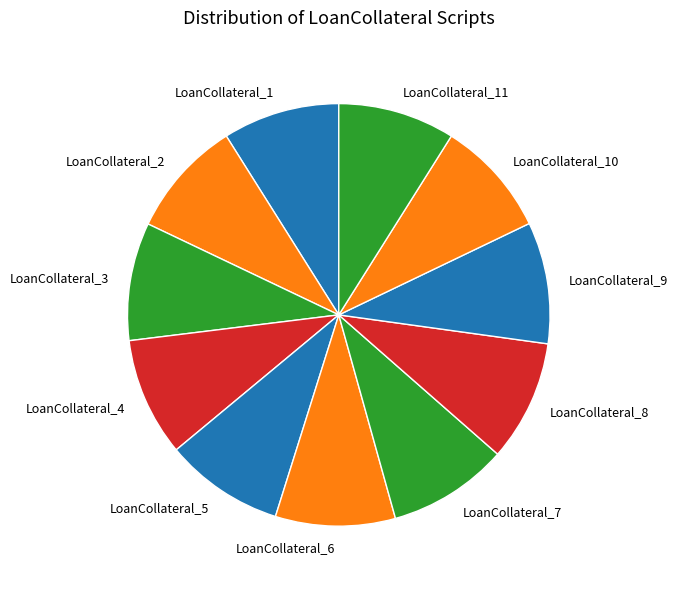

Does LoanCollateral_6 account for over 50% of the chart?

No